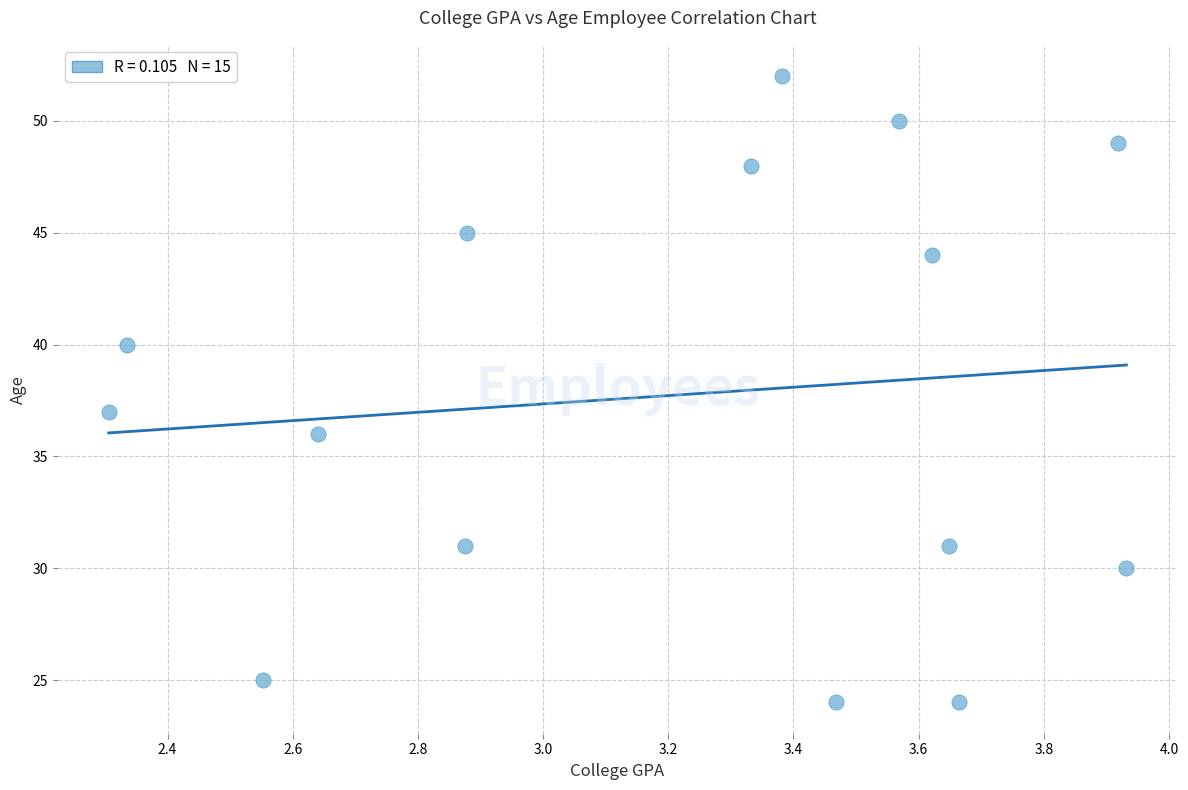

What Y value in the scatter plot is closest to 38?

37